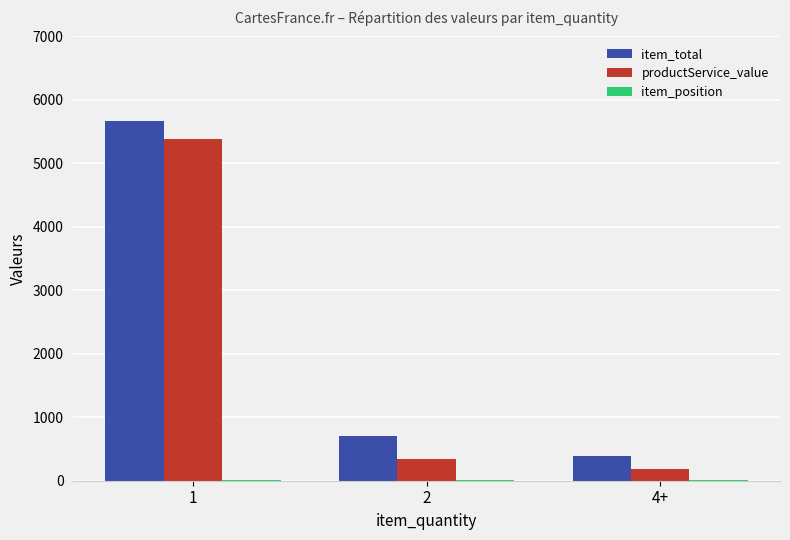

What is the greatest value displayed?

5670